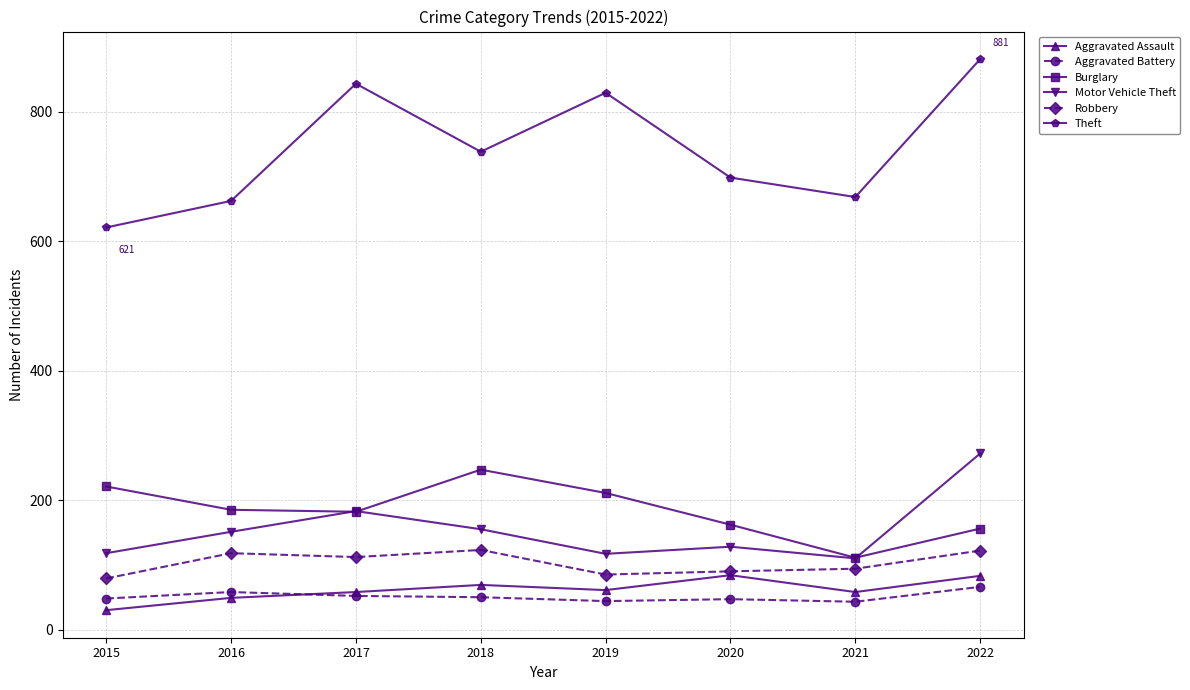

What value does the Aggravated Assault series have at 2019, to the nearest 10?

60